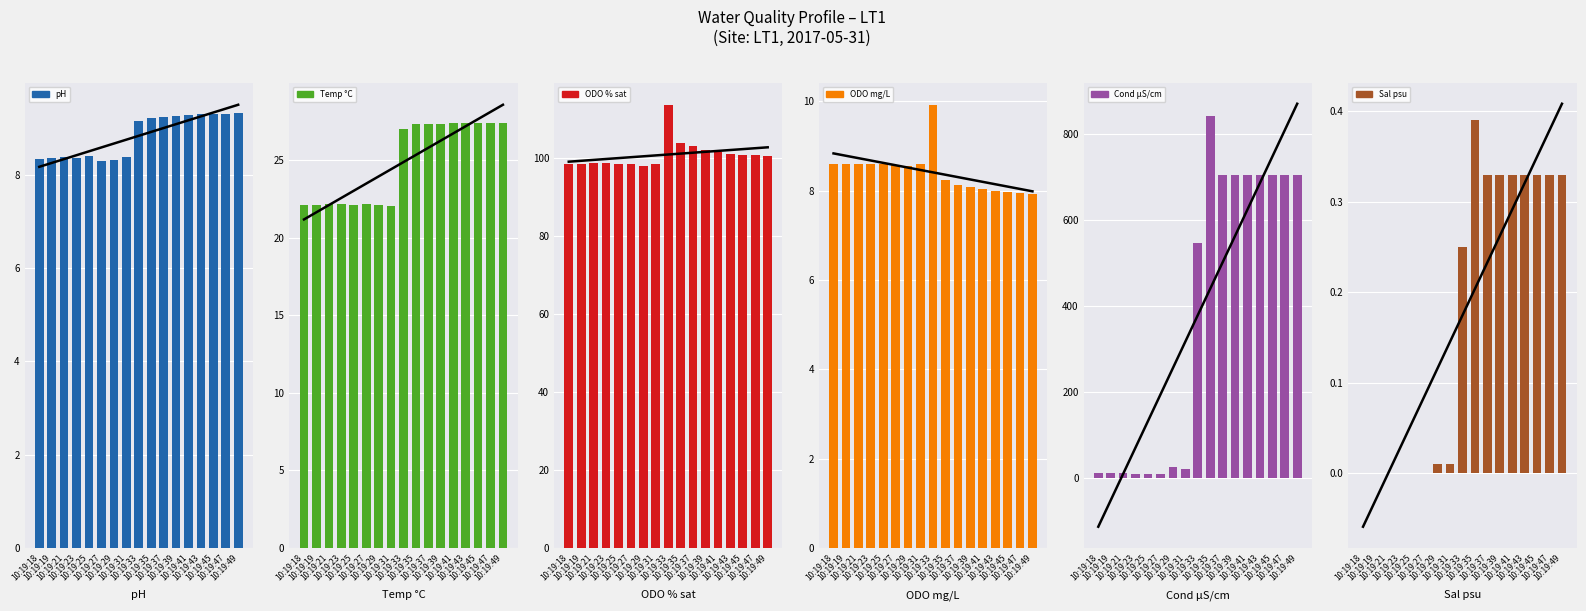

What is the average value of the Temp °C series?

24.9